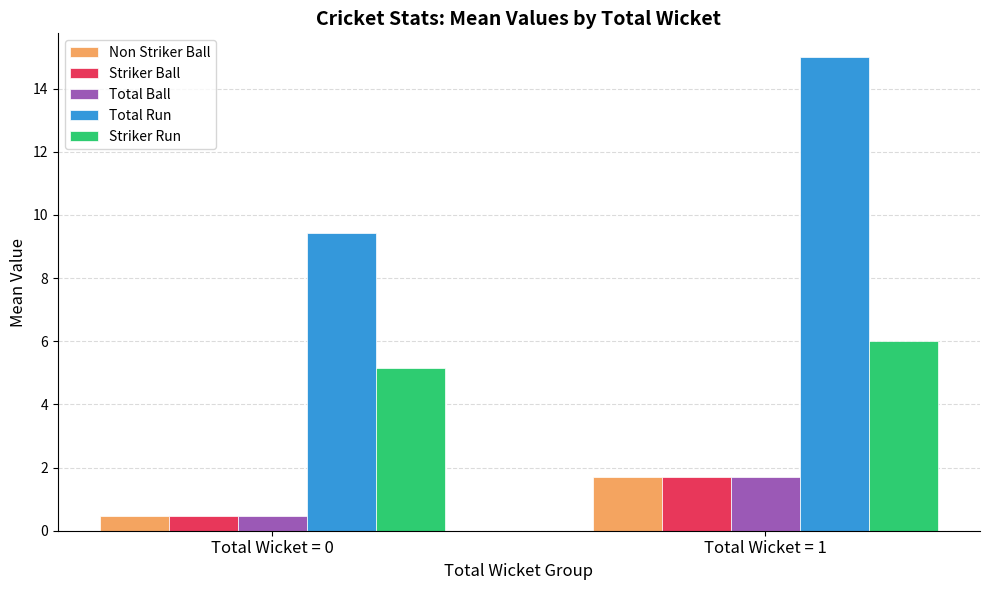

List the labels in order of Total Ball value, smallest first.

Total Wicket = 0, Total Wicket = 1